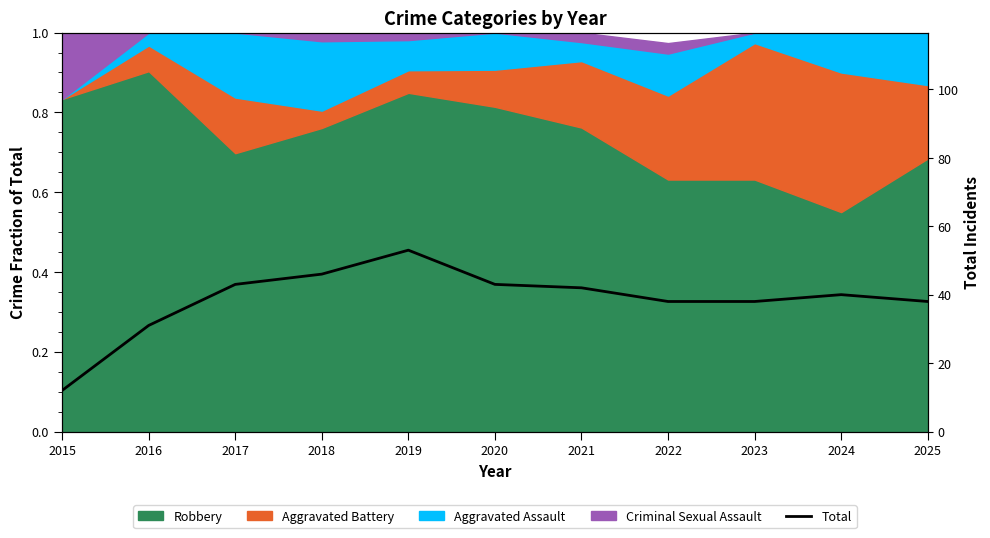

Reading right to left, extract all data points from this chart.

2025=38	2024=40	2023=38	2022=38	2021=42	2020=43	2019=53	2018=46	2017=43	2016=31	2015=12